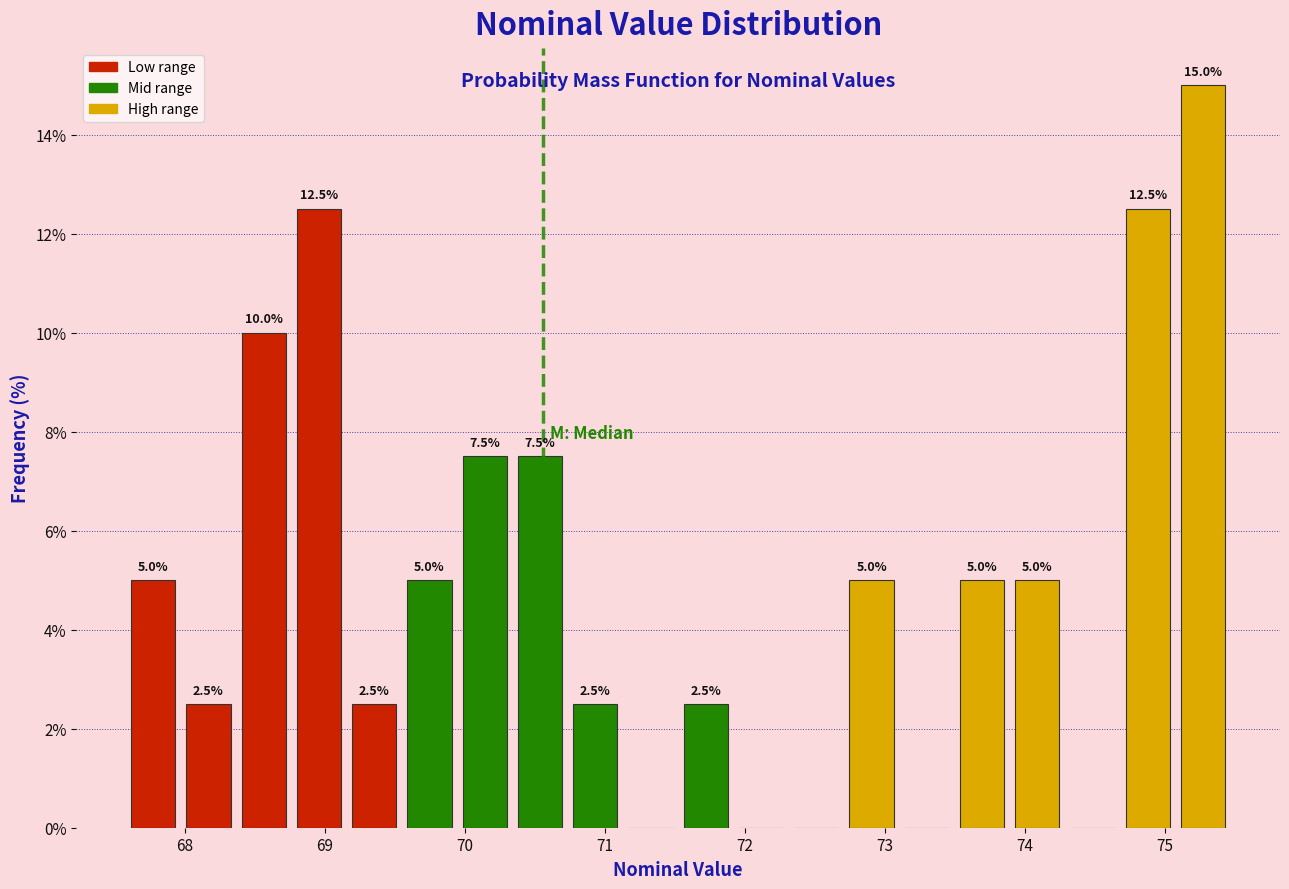

Around what value on the x-axis is the tallest bar? Give the approximate position of its centre, as read against the axis.

75.3